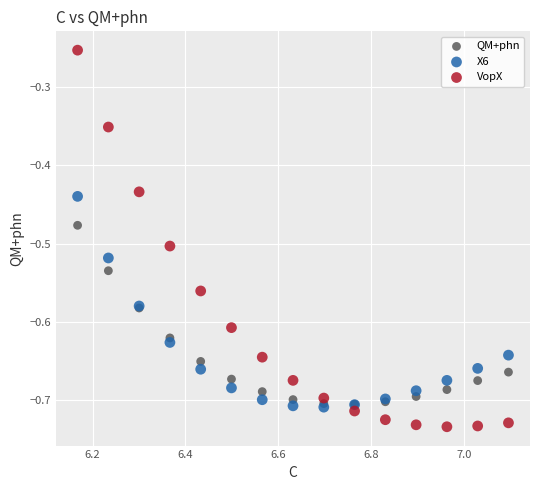

Which series reaches the maximum Y coordinate?

VopX